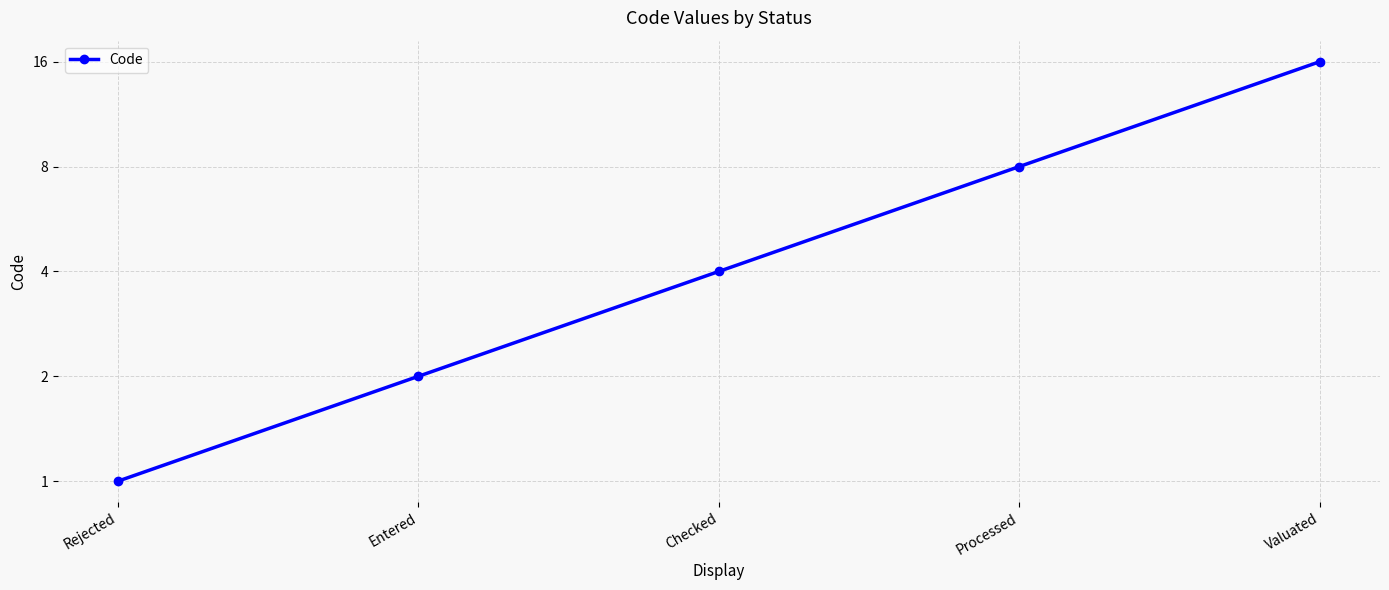

Is it true that the value at Checked is 2?

False